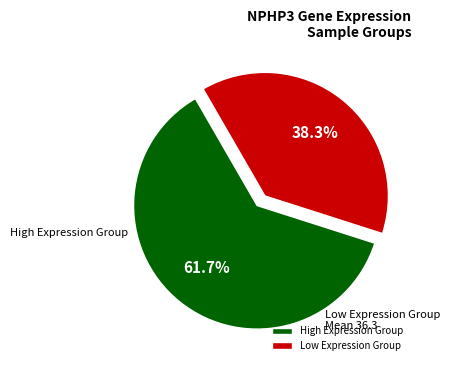

Count the number of slices in the pie.

2